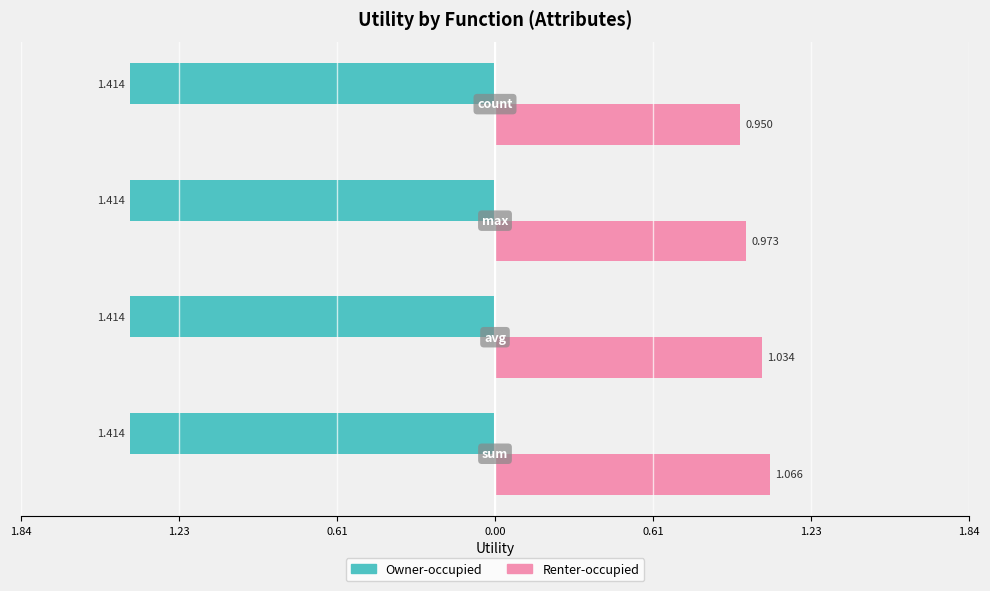

What are all the series names shown in the legend?

Owner-occupied, Renter-occupied